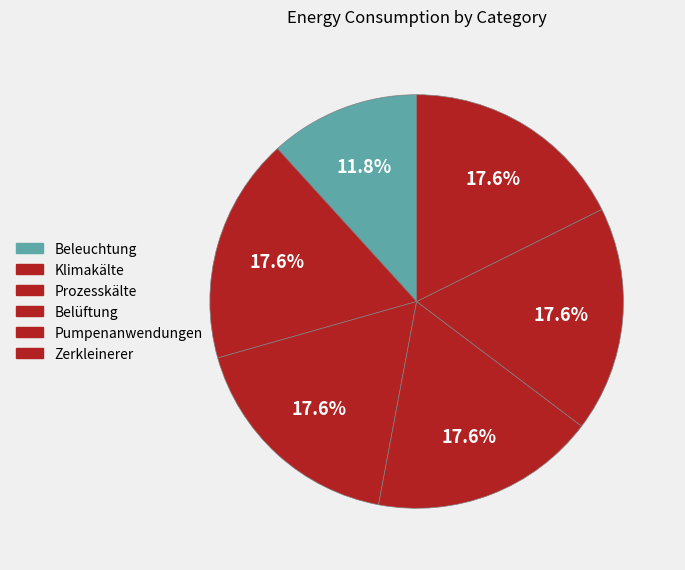

Which slice is the smallest?

Beleuchtung